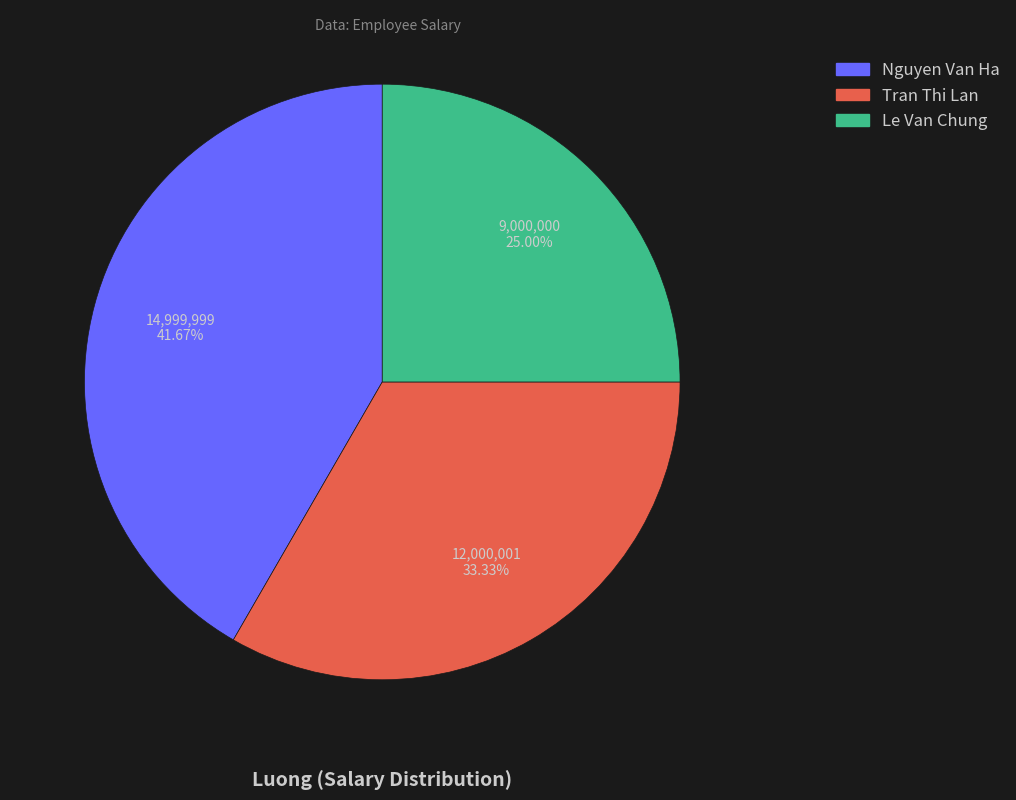

What percentage is the Tran Thi Lan slice, to the nearest percent?

33%